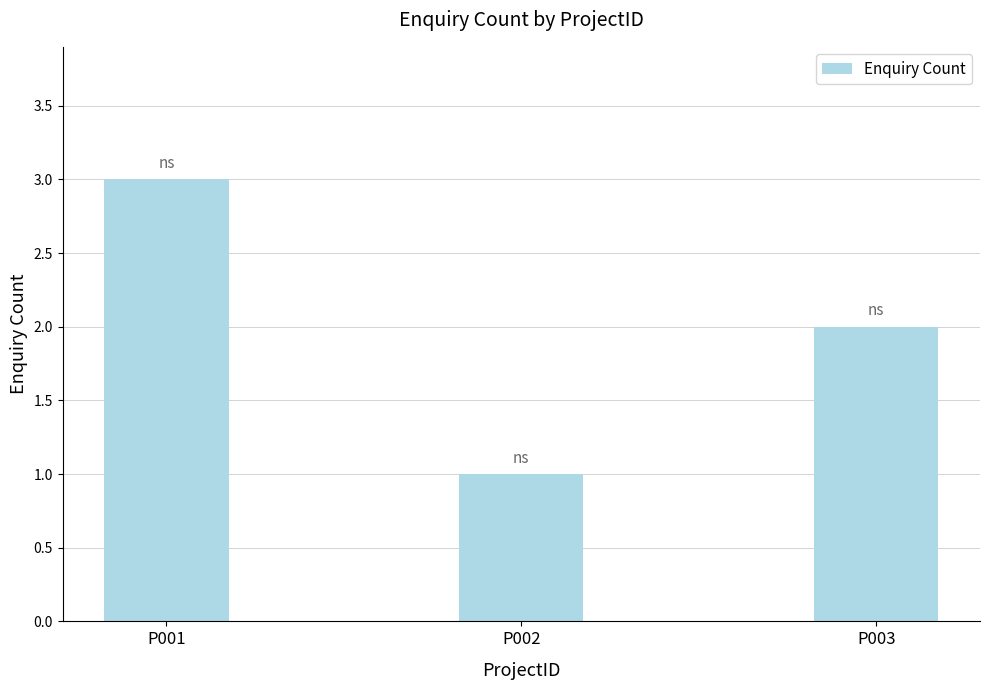

Where does the data first go above 2?

P001